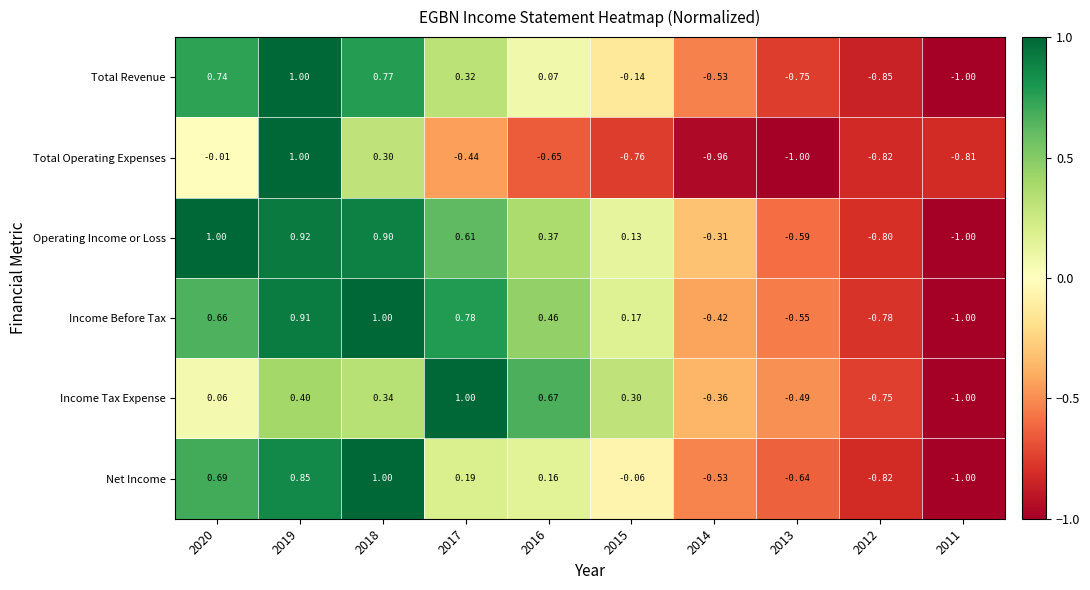

Which series changed the most between 2014 and 2012?

Operating Income or Loss